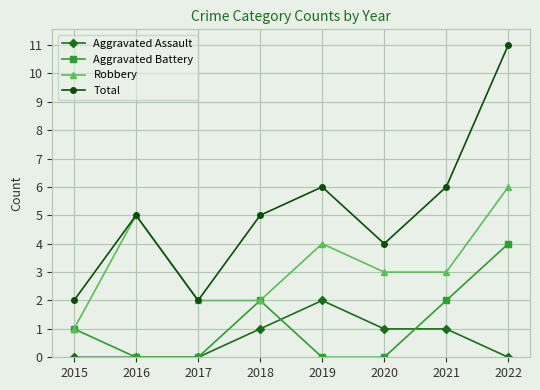

What is the total value across all series at 2015?

4